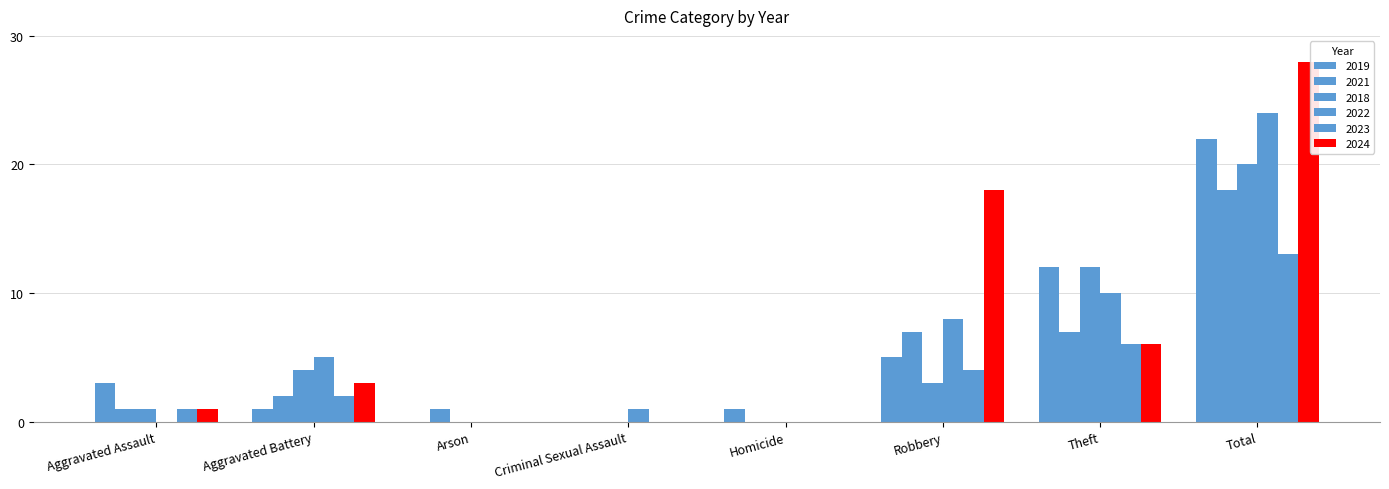

How many categories are shown in the chart?

8